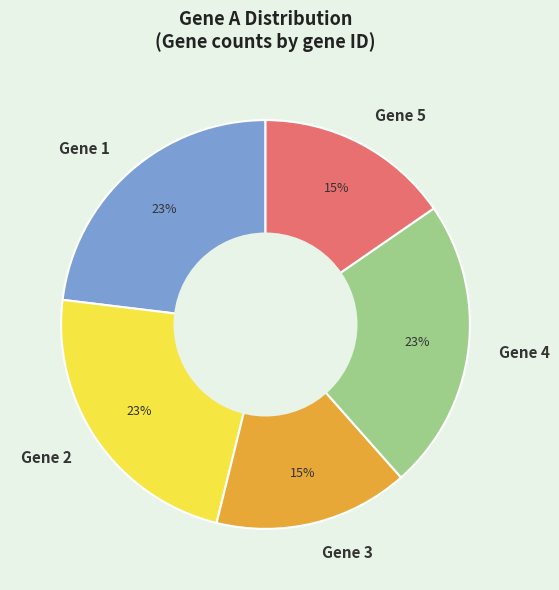

The Gene 1 slice represents 23% of the pie. True or false?

True